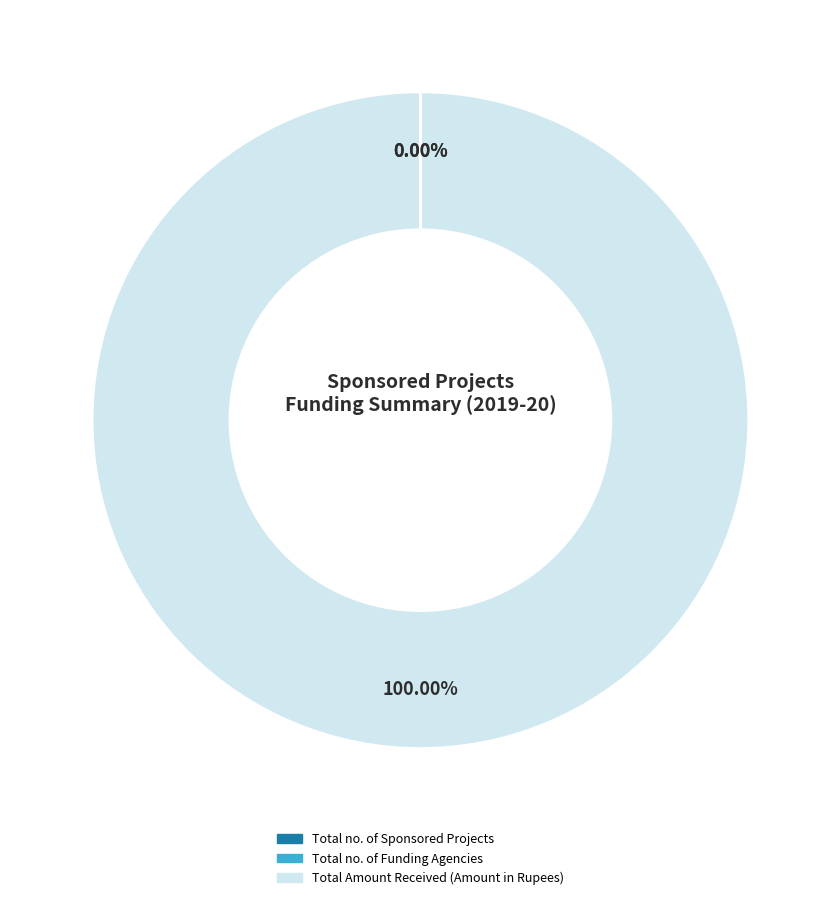

What is the largest slice in the pie chart?

Total Amount Received (Amount in Rupees)